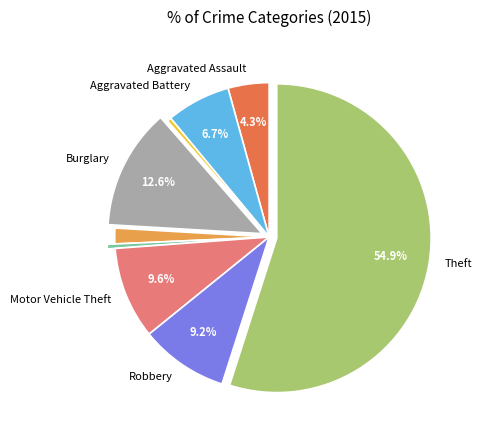

How many segments does this pie chart have?

9